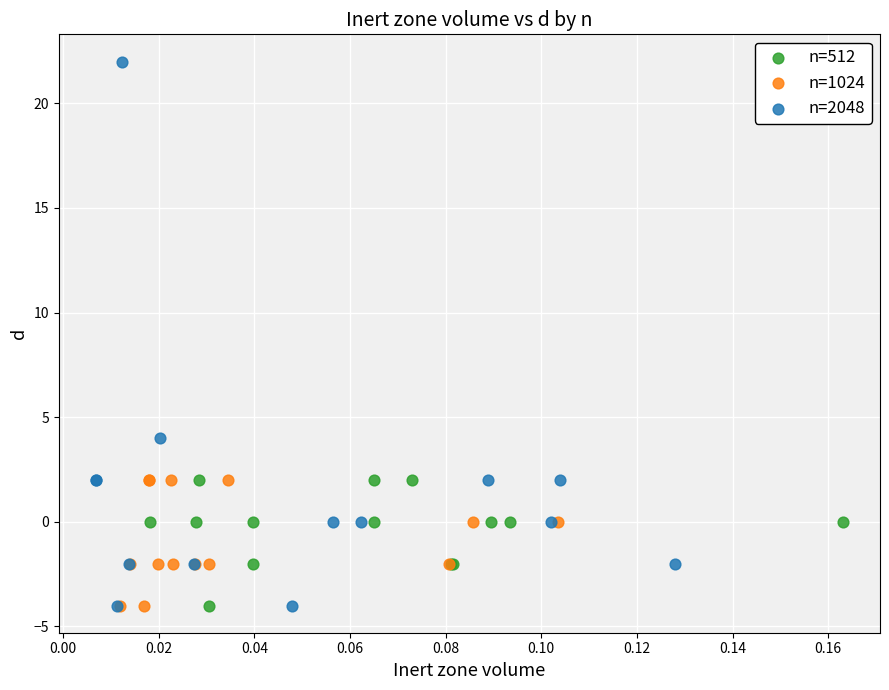

Which series contains the highest Y value?

n=2048